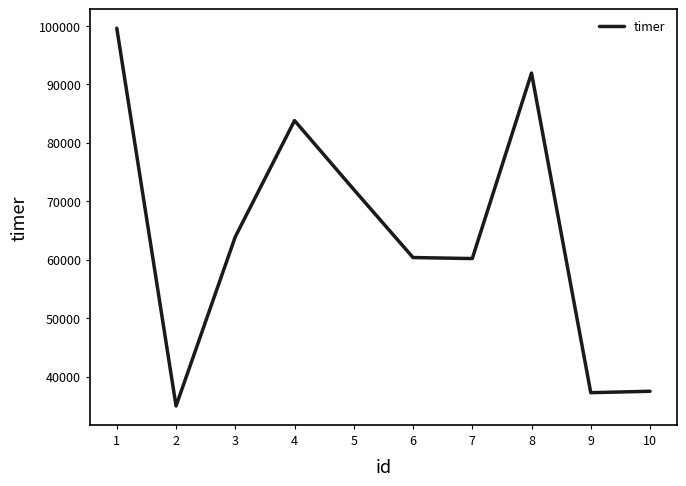

What is the difference between the values at 4 and 2?

48841